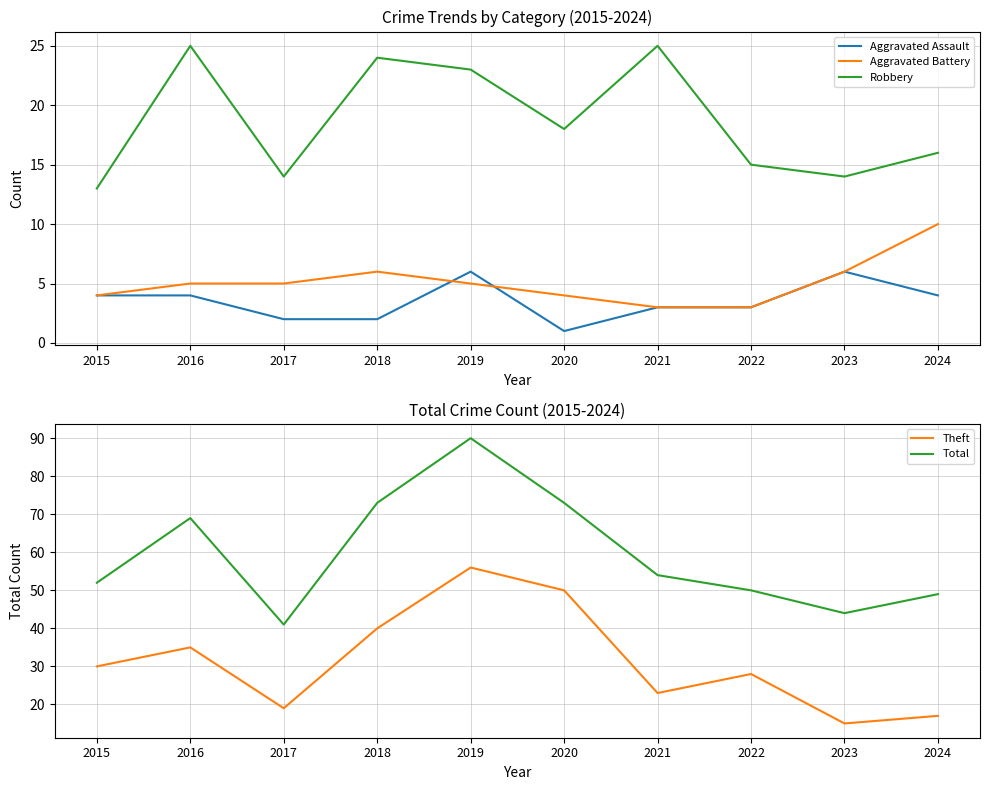

Between 2017 and 2021, which series saw the biggest shift?

Total